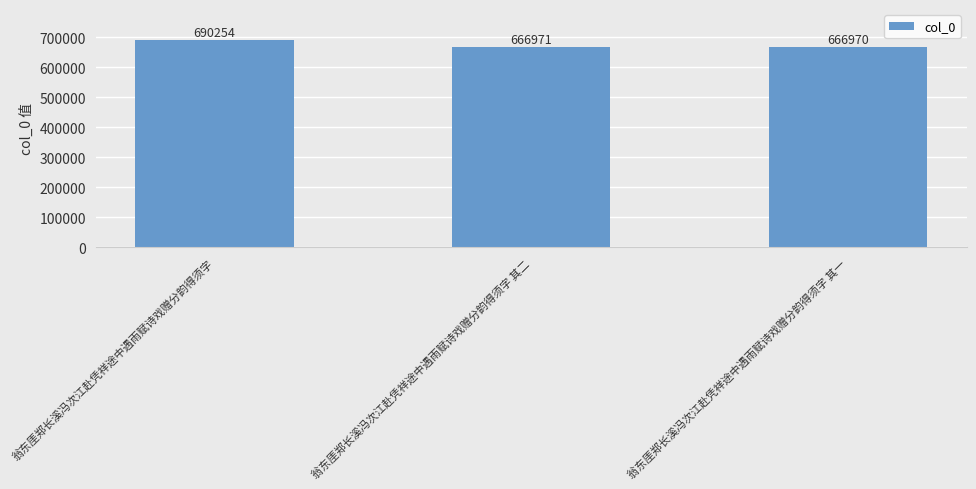

What is the sum of the values at 翁东厓郑长溪冯次江赴凭祥途中遇雨赋诗戏赠分韵得须字 其一 and 翁东厓郑长溪冯次江赴凭祥途中遇雨赋诗戏赠分韵得须字 其二?

1333941